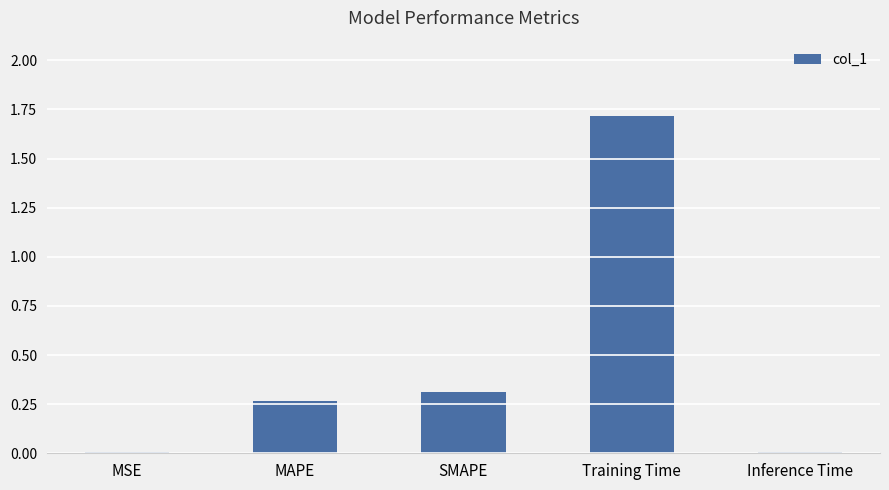

The value at SMAPE is 0.1. True or false?

False